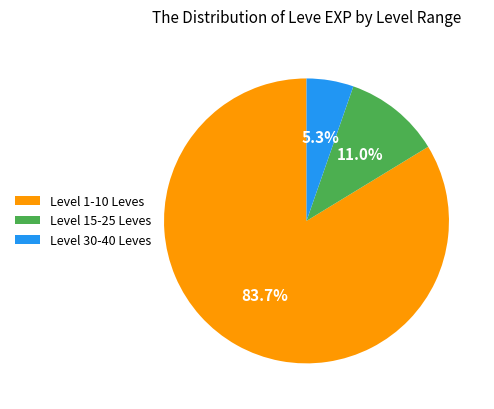

Approximately how many times larger is the value at Level 30-40 Leves compared to Level 15-25 Leves?

0.5